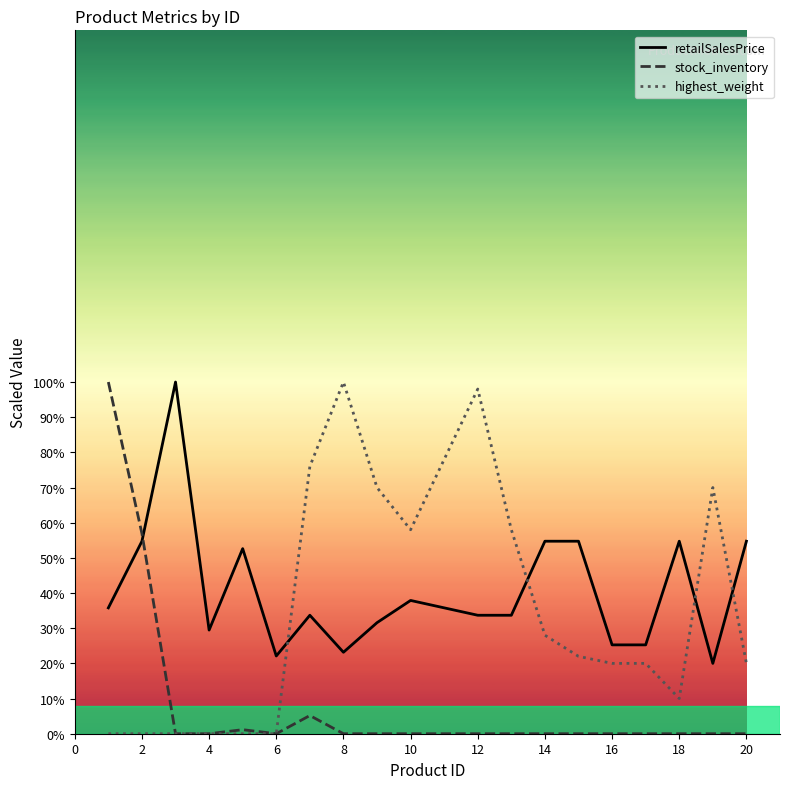

How many intersections are there between retailSalesPrice and stock_inventory?

1